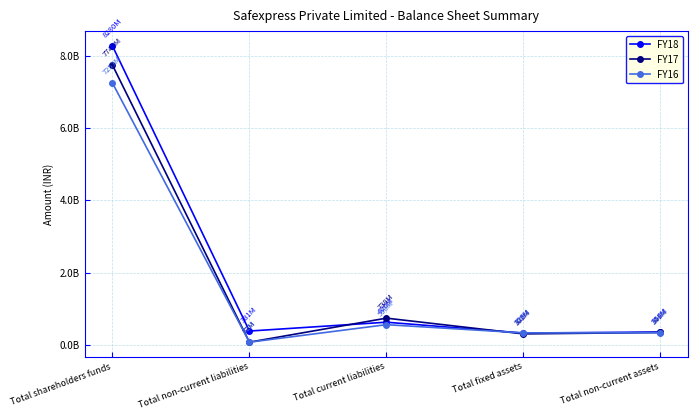

True or false: FY17 has a value of 73019683 at Total non-current liabilities.

True